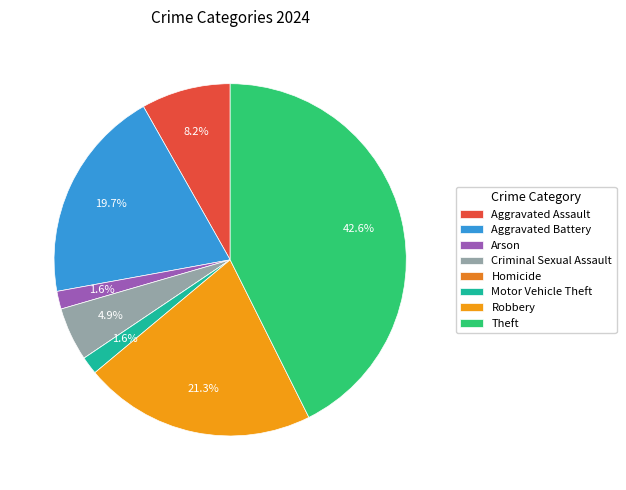

Rank the categories by value from highest to lowest.

Theft, Robbery, Aggravated Battery, Aggravated Assault, Criminal Sexual Assault, Arson, Motor Vehicle Theft, Homicide